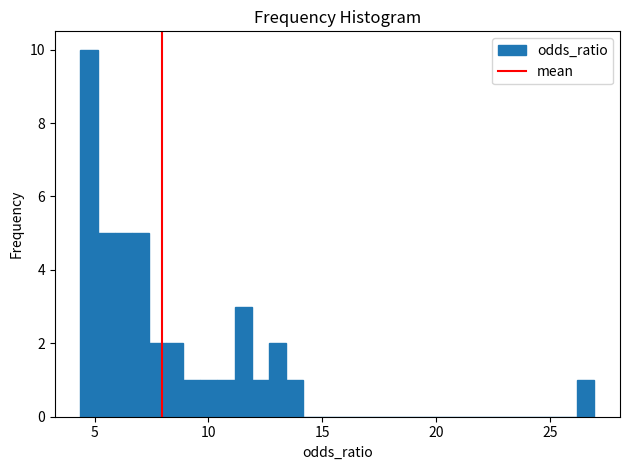

Around what value on the x-axis is the tallest bar? Give the approximate position of its centre, as read against the axis.

5.0